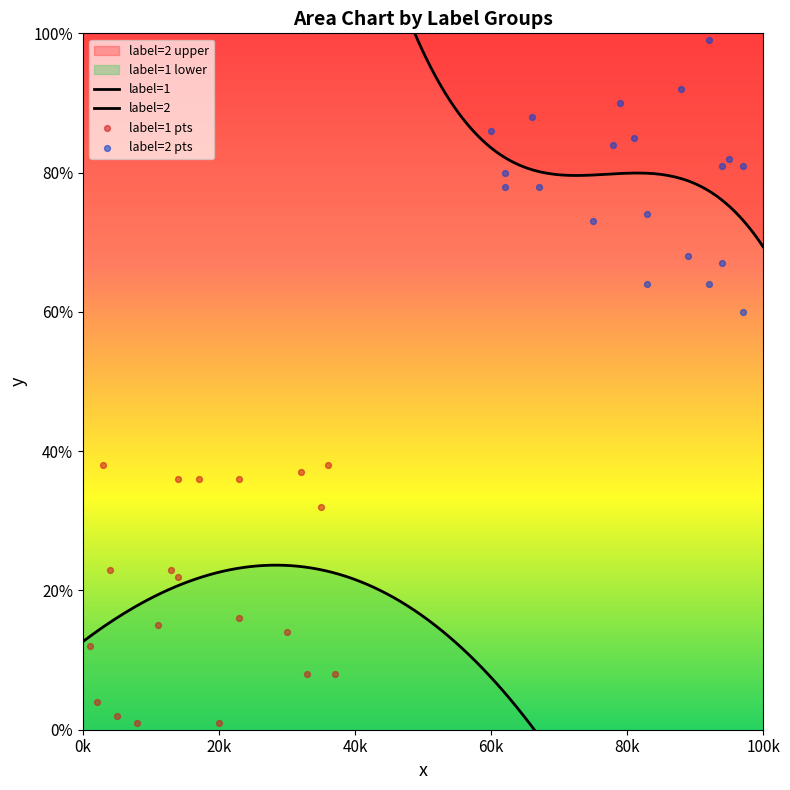

Is the value of label=2 y at 19 greater than the value of label=1 y at 14?

Yes